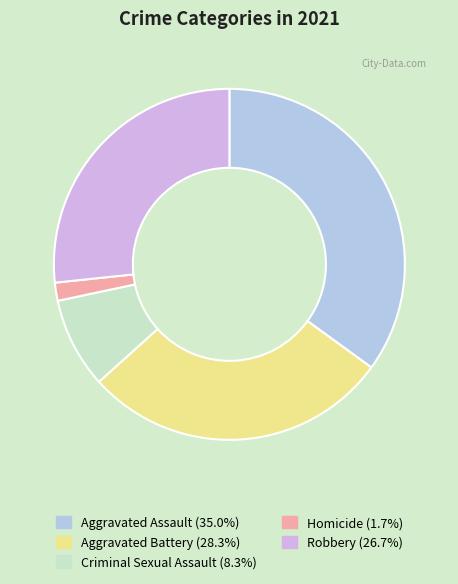

Rank the categories by value from lowest to highest.

Homicide, Criminal Sexual Assault, Robbery, Aggravated Battery, Aggravated Assault